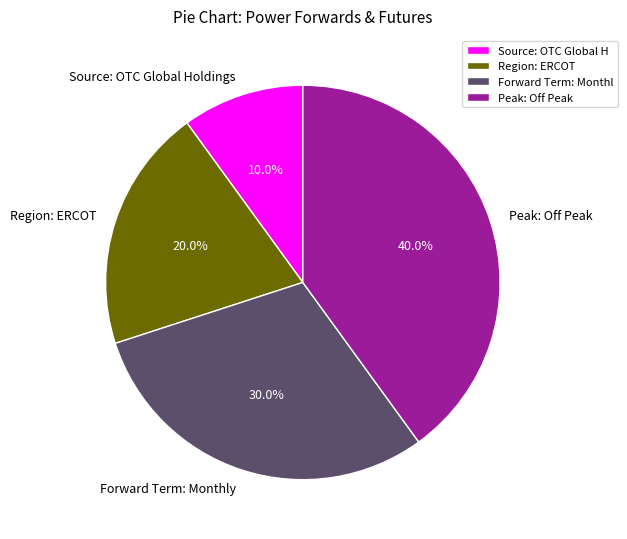

Is there any slice that represents more than half of the pie?

No